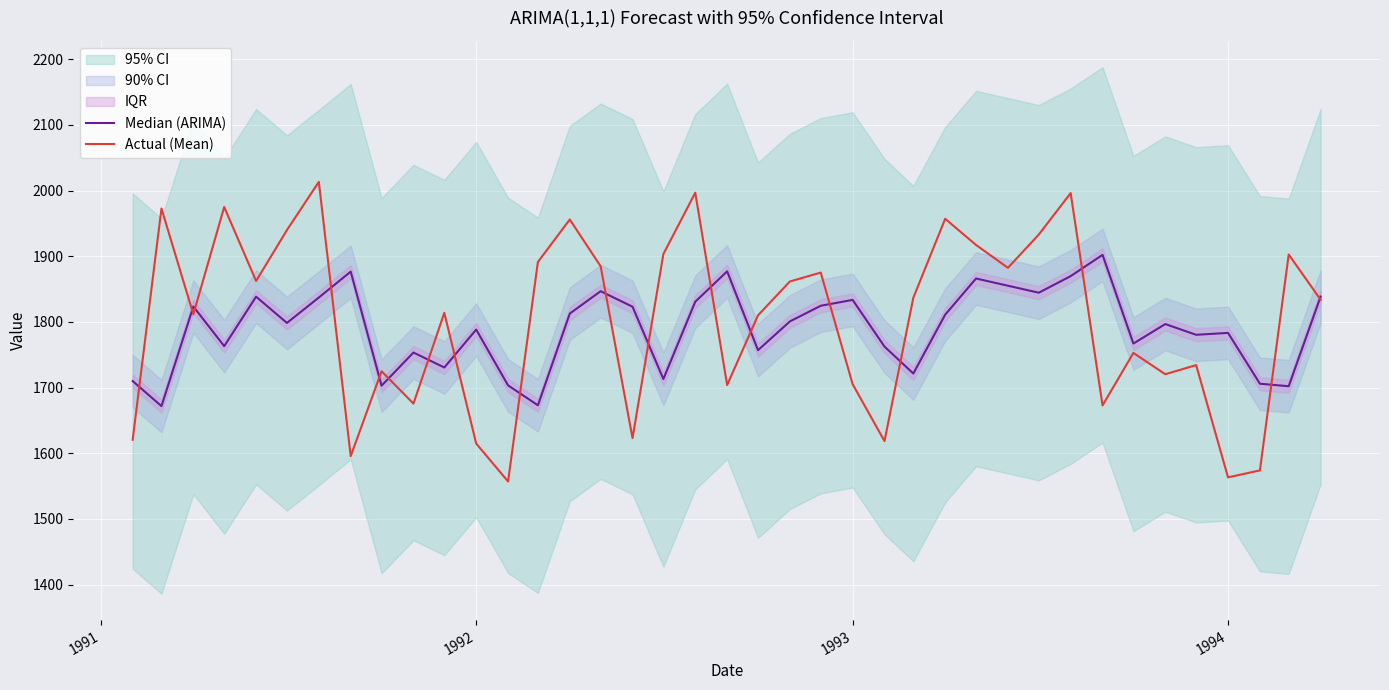

The value of Actual (Mean) at 1993 is 1705.3. True or false?

True